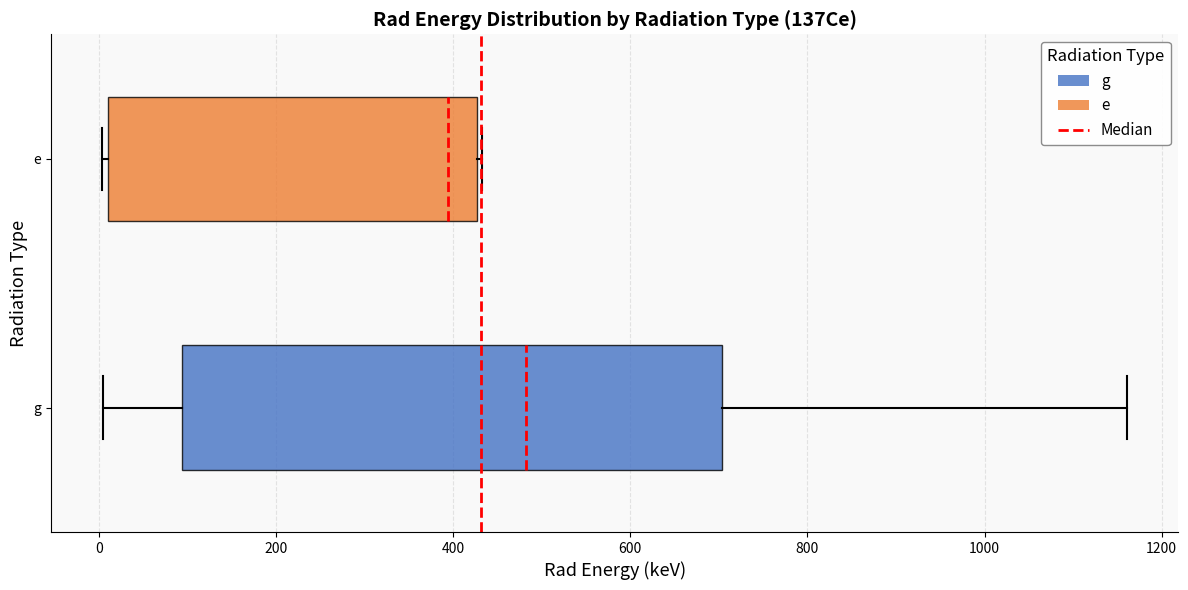

Which box is the widest, from its left edge to its right edge?

g